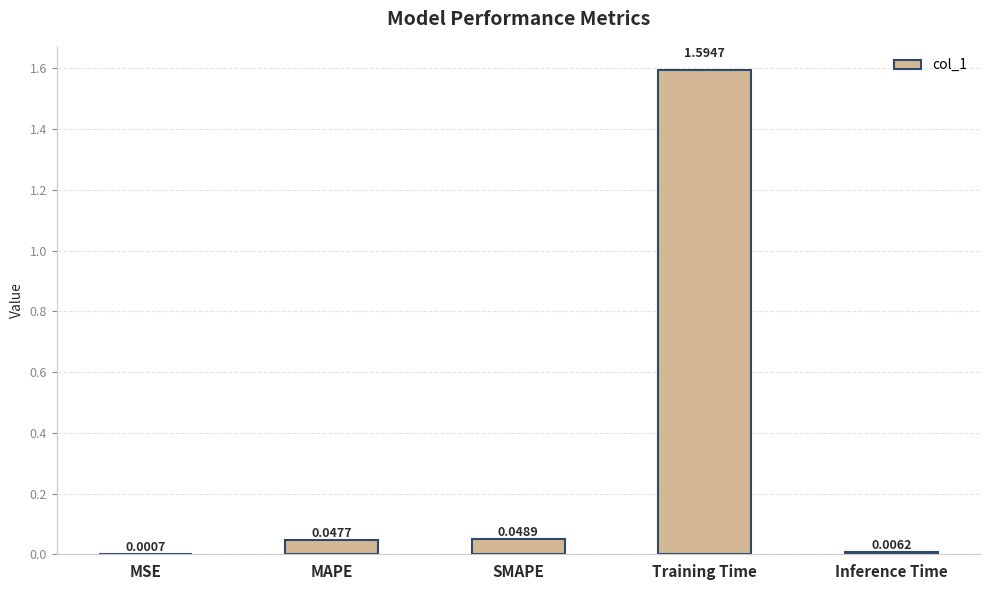

Which category has the highest value across all series?

Training Time